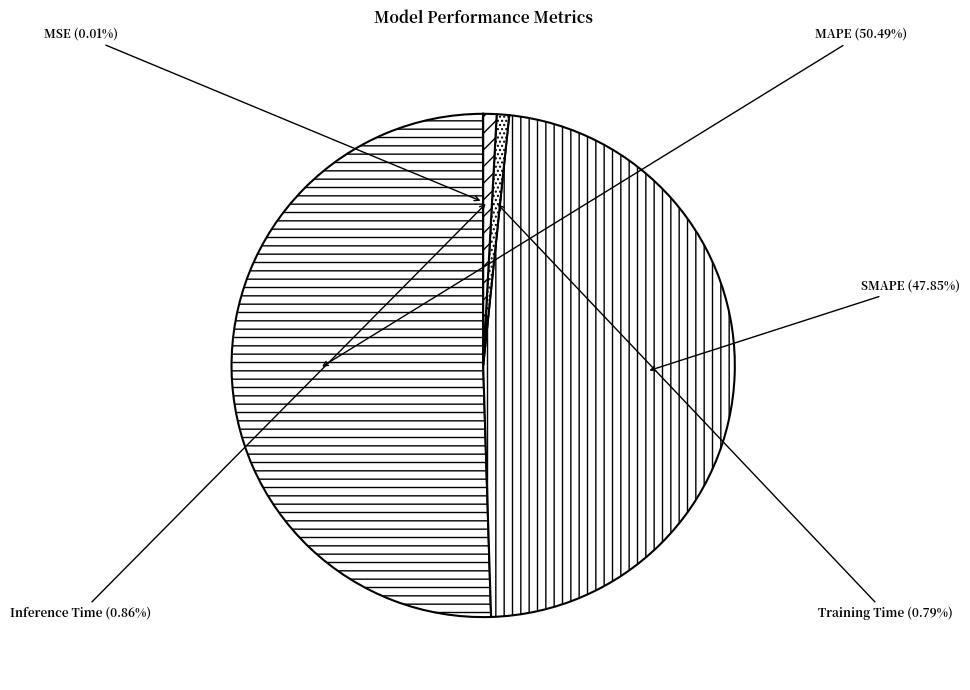

Is the sum of MAPE and Training Time greater than half?

Yes